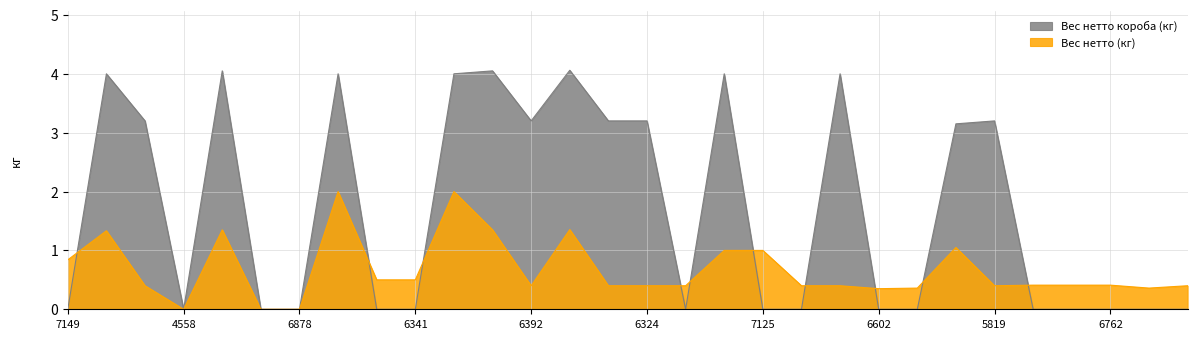

How many intersections are there between Вес нетто короба (кг) and Вес нетто (кг)?

10